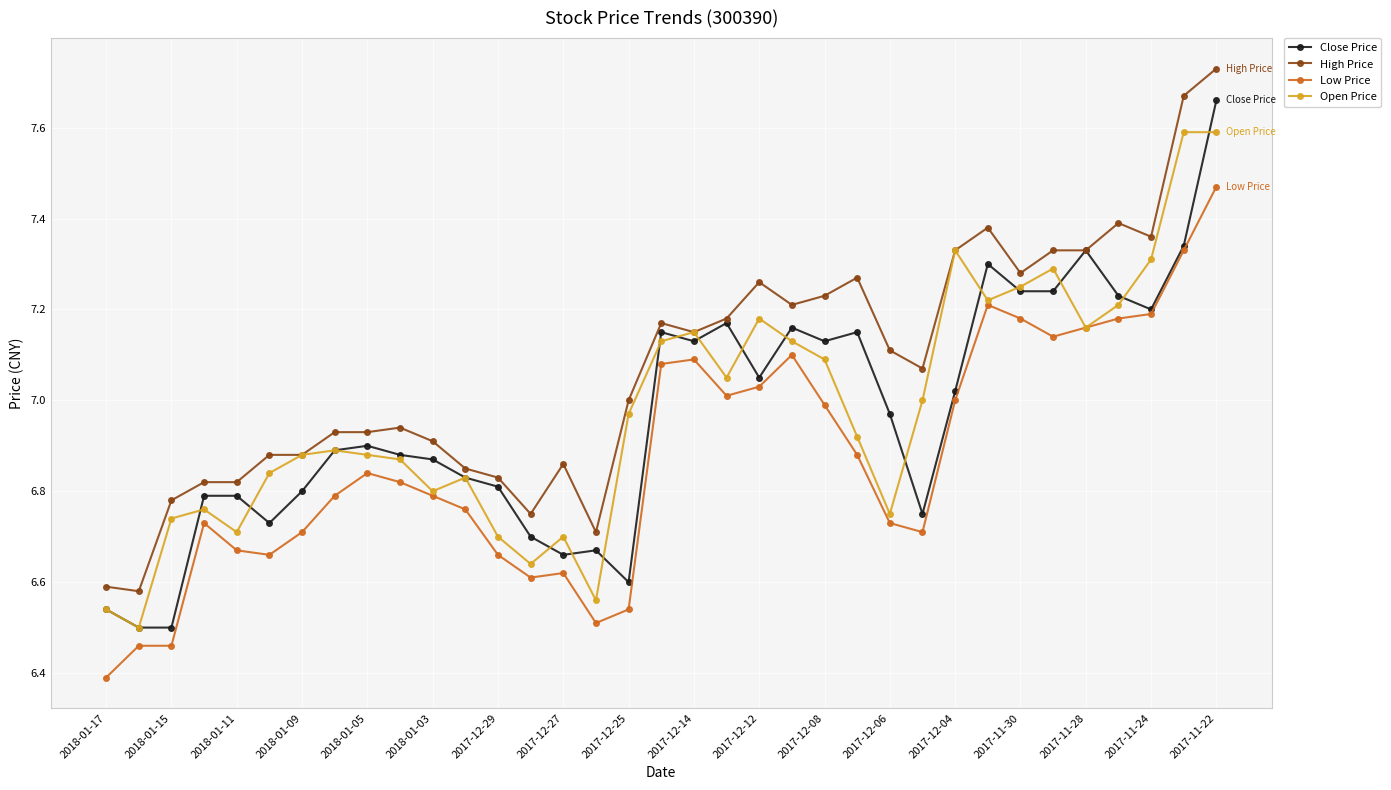

True or false: Low Price and High Price intersect in this chart.

False